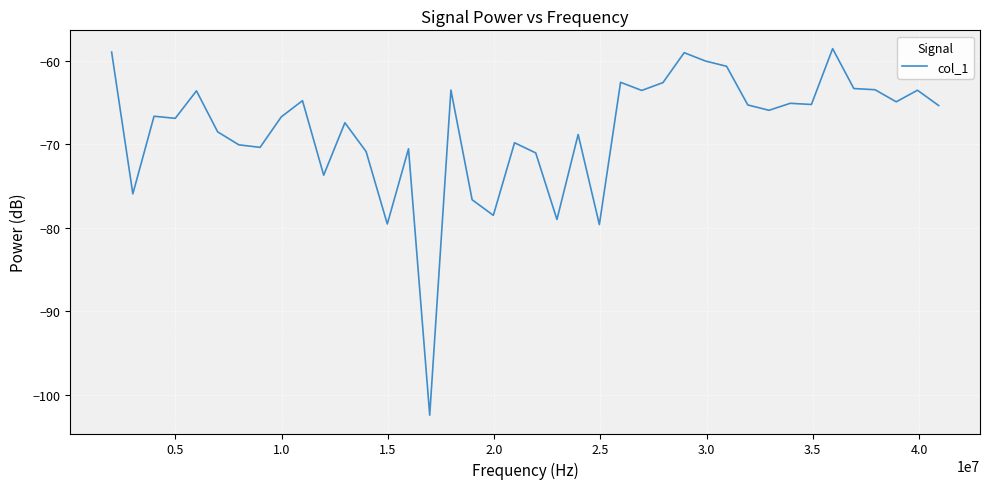

What is the greatest value displayed?

-58.6